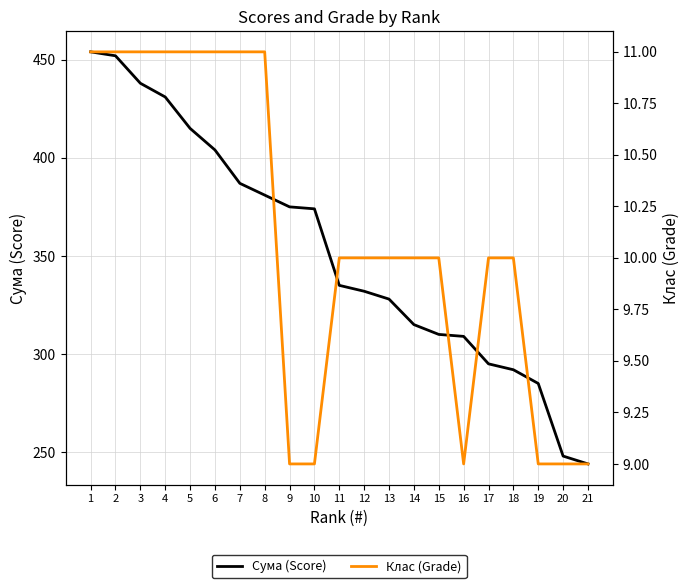

Count the number of categories in the chart.

21